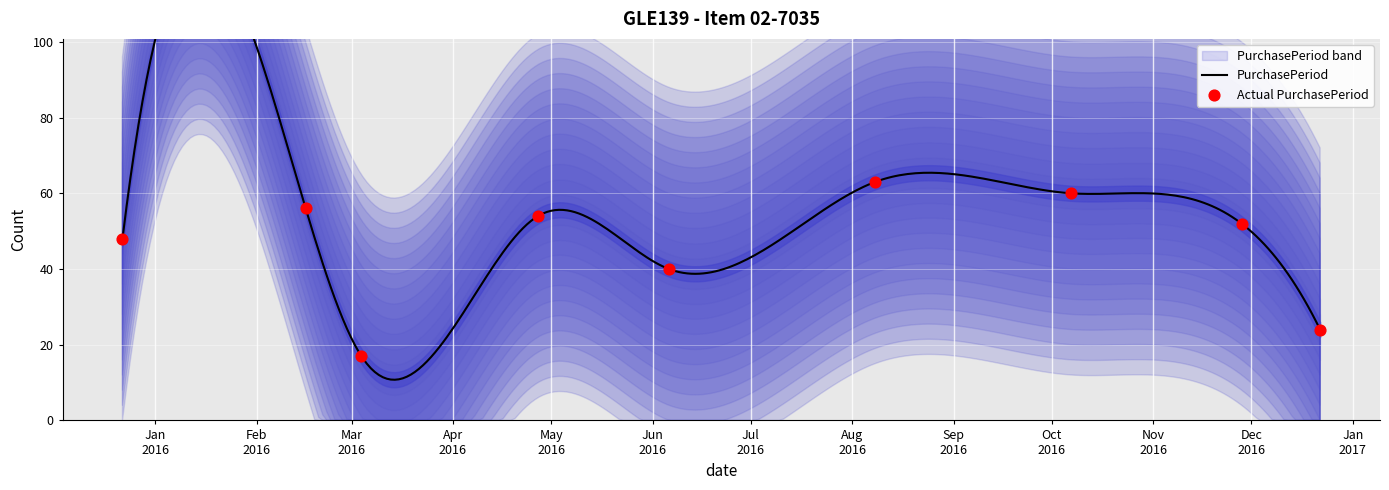

Approximately how many times larger is the value at 2015-12-22 compared to 2016-11-28?

0.9